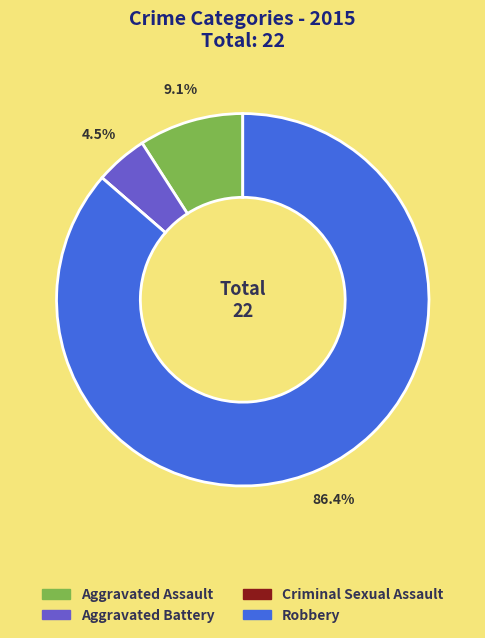

What percentage is NOT represented by Aggravated Assault?

90.9%